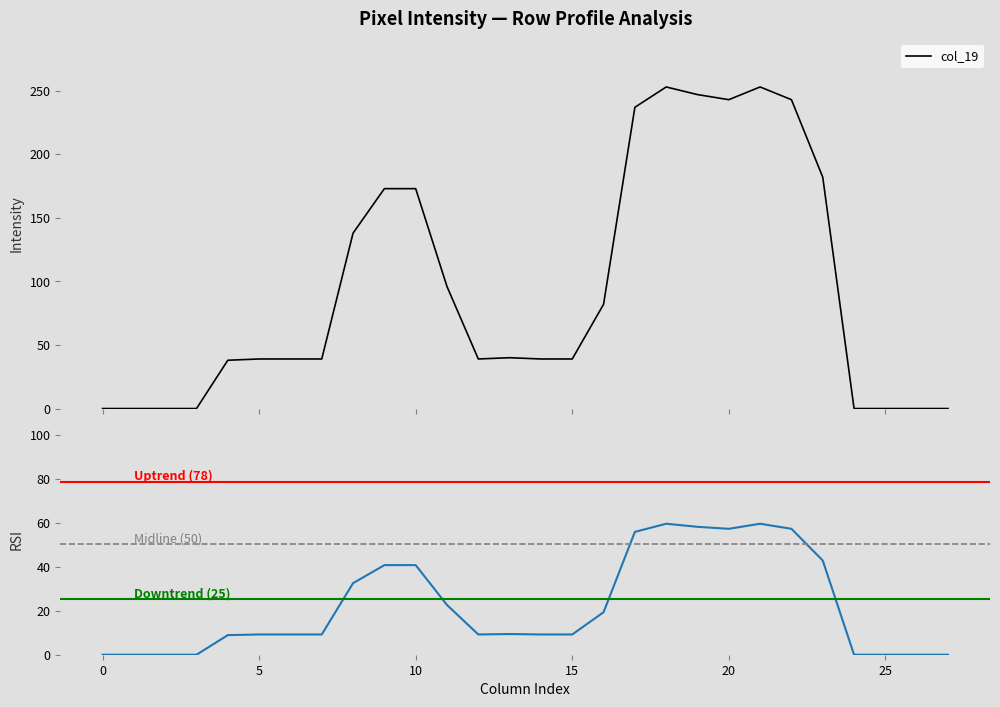

At which label does col_19 first exceed 39?

8